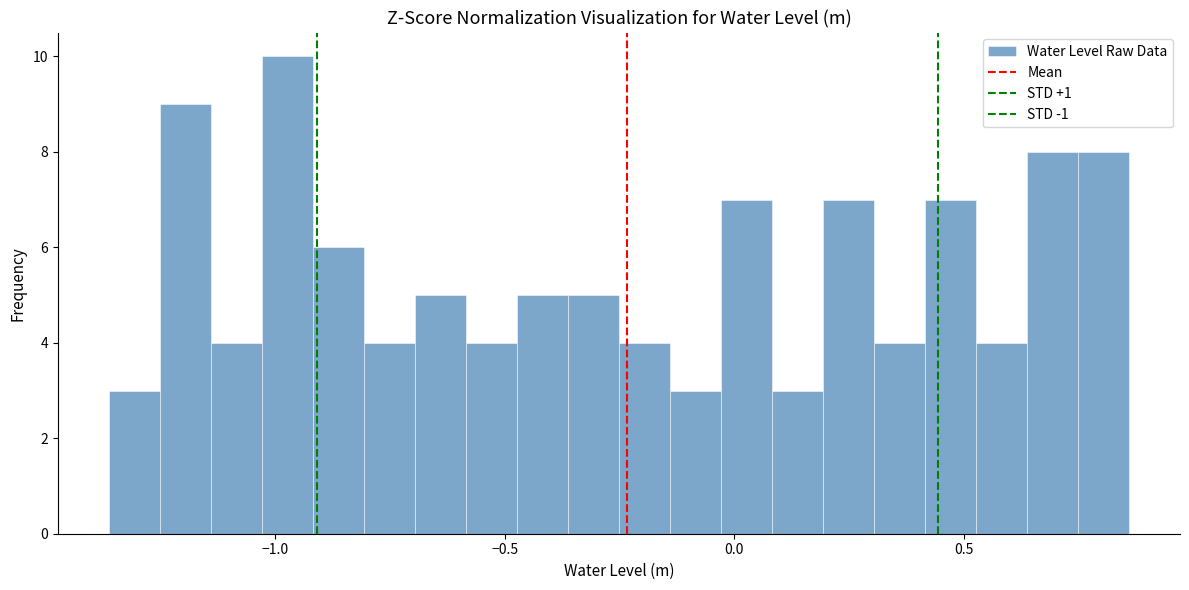

Read against the x-axis, roughly where is the centre of the tallest bar?

-0.95